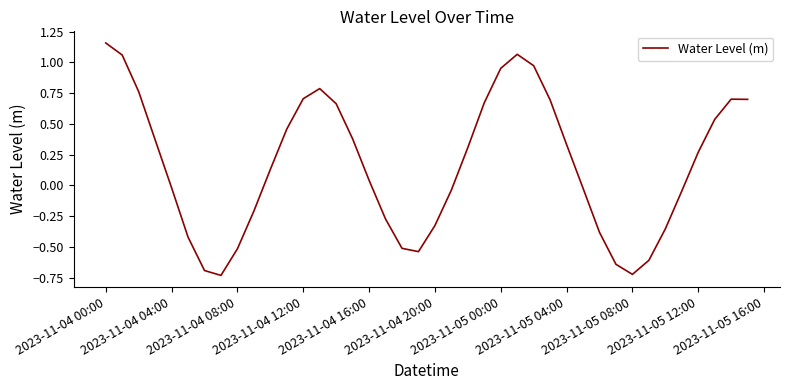

What is the difference between the maximum and minimum values?

1.9